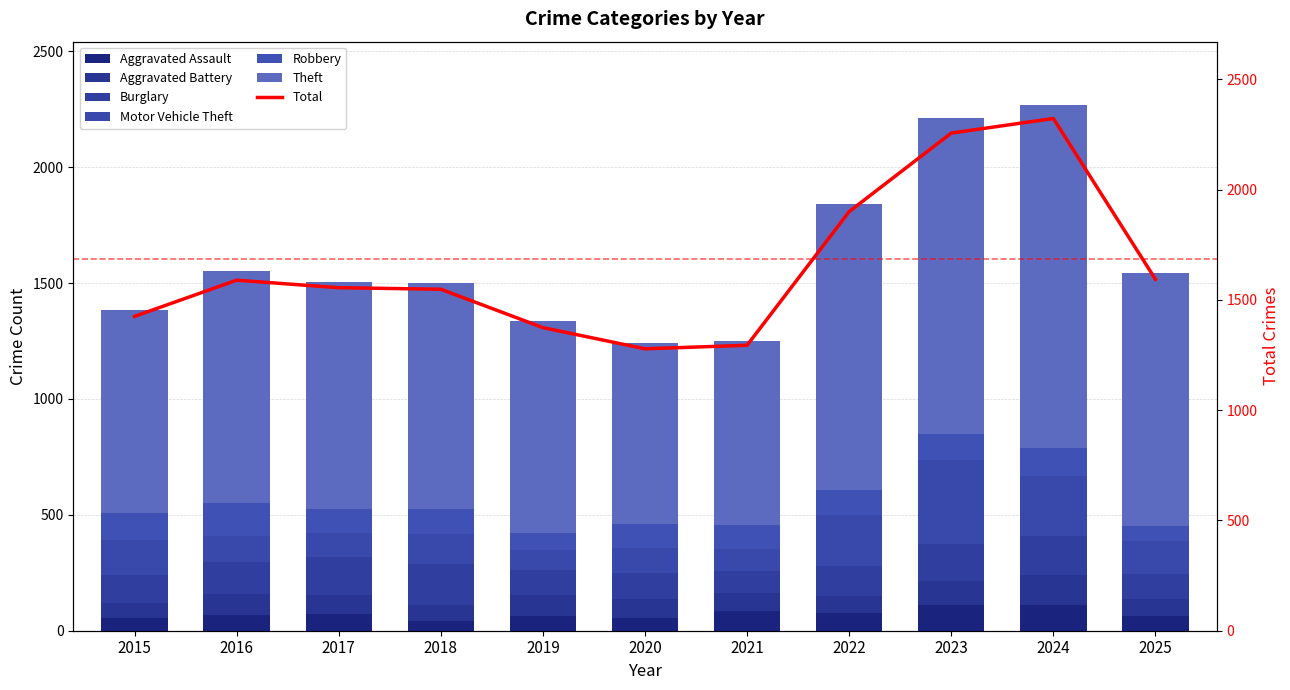

At which label is Motor Vehicle Theft closest to 223?

2022